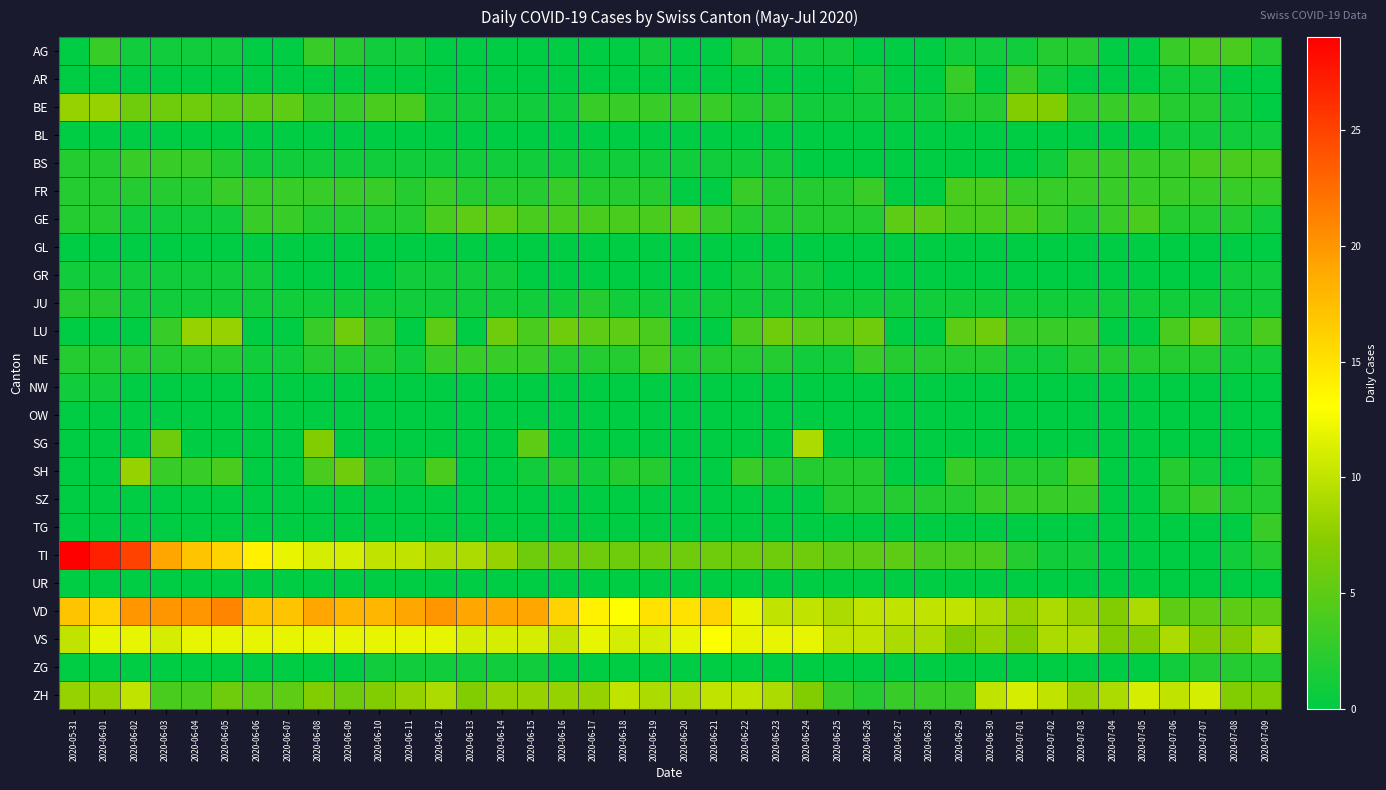

What is the total value across all series at 2020-06-23?

57